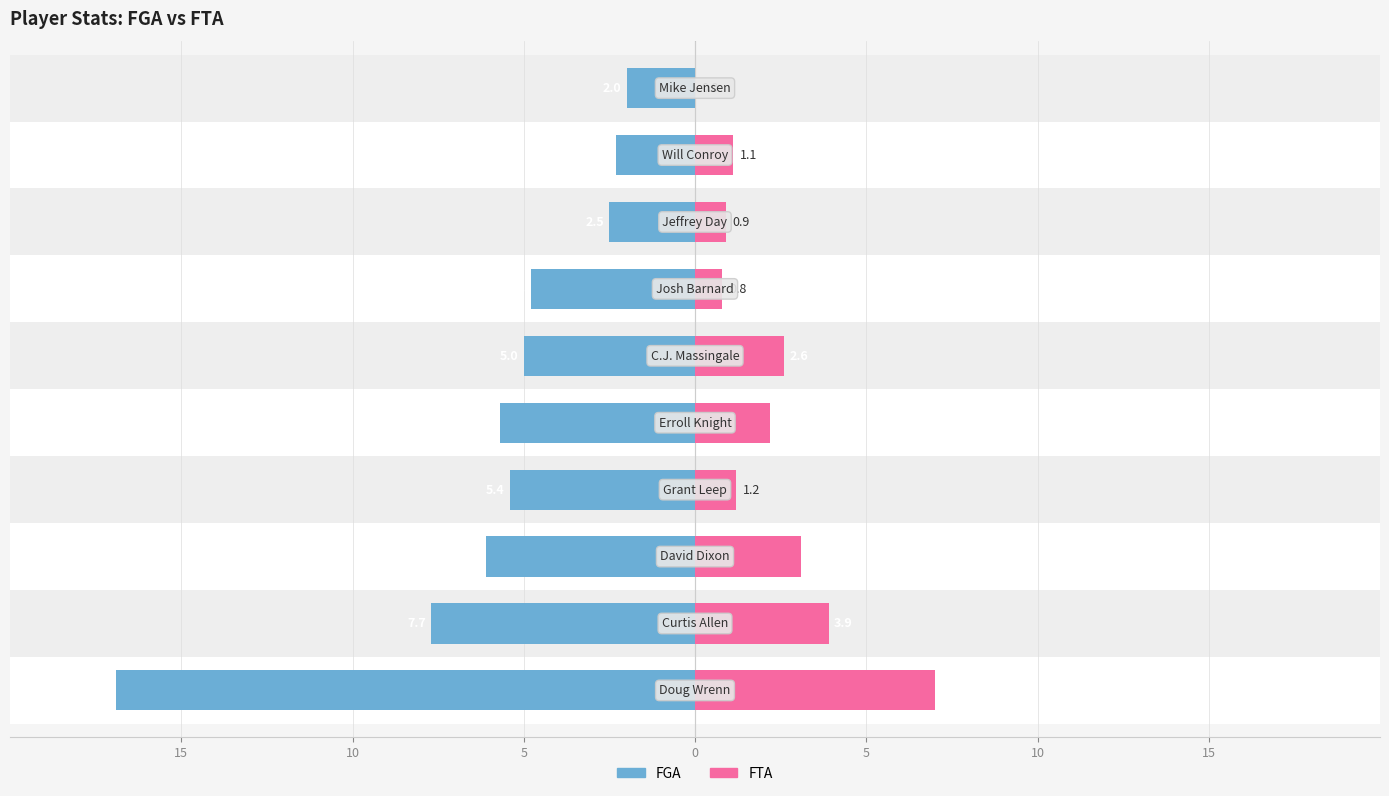

Reading left to right, list all the values displayed in this chart.

FGA: -16.9	-7.7	-6.1	-5.4	-5.7	-5.0	-4.8	-2.5	-2.3	-2.0
FTA: 7.0	3.9	3.1	1.2	2.2	2.6	0.8	0.9	1.1	0.0